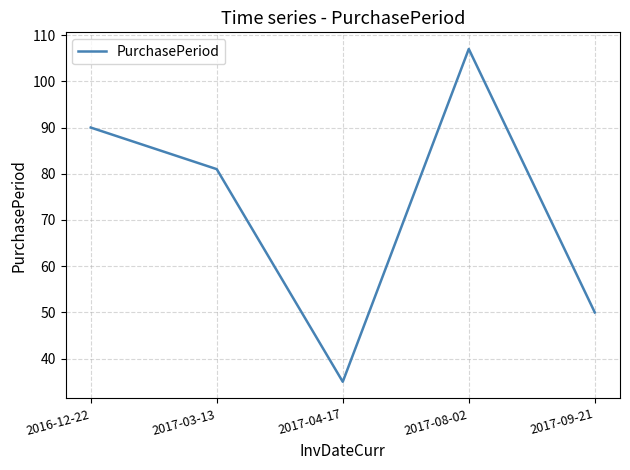

How many lines are shown in the chart?

1